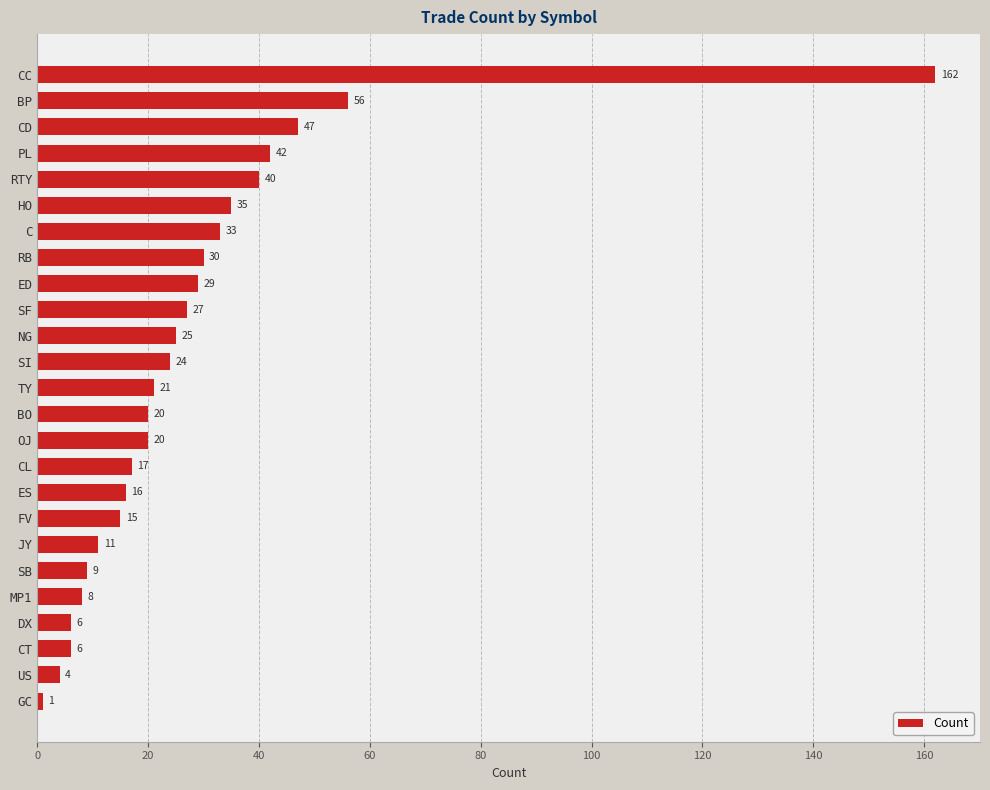

The chart shows a value of 6 at ES. True or false?

False